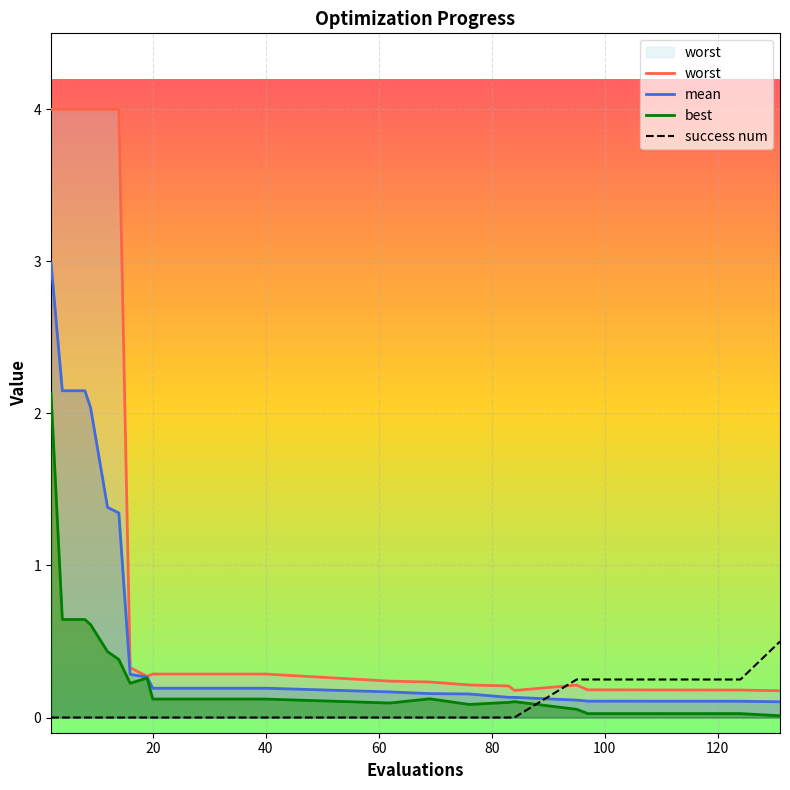

What is the greatest value displayed?

4.0